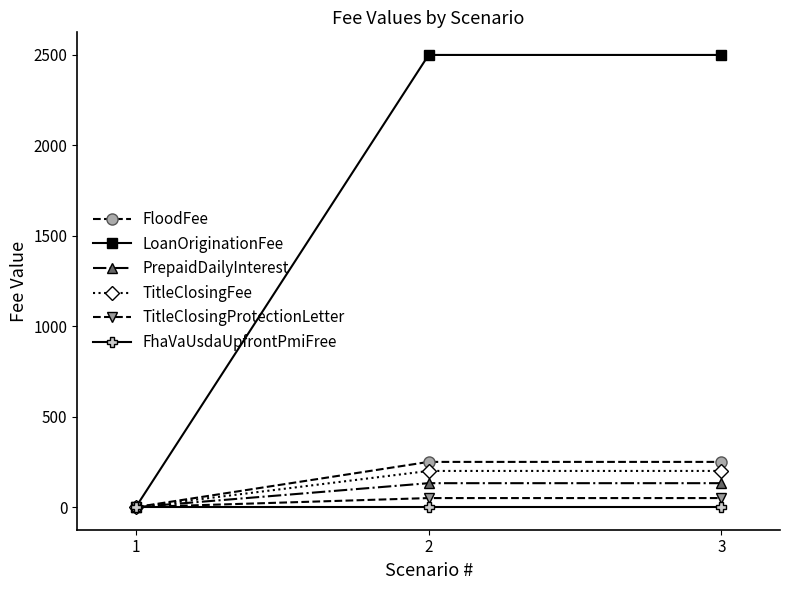

The value of FloodFee at 2 is 436.3. True or false?

False